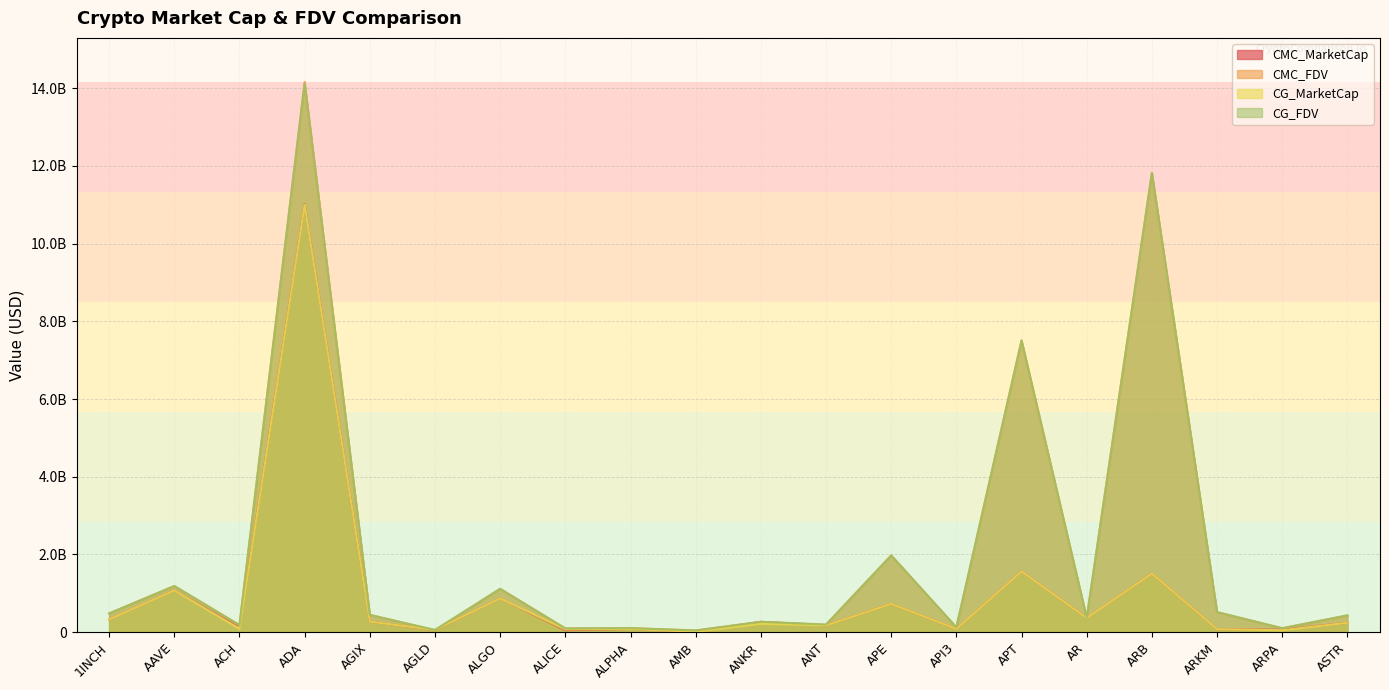

At how many categories does at least one series exceed 6788813217?

3